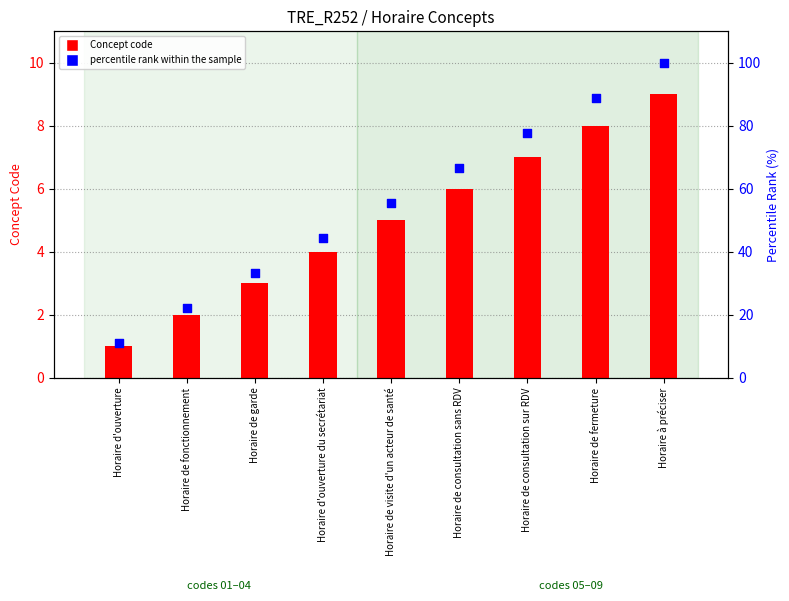

What are all the series names shown in the legend?

Concept code, percentile rank within the sample